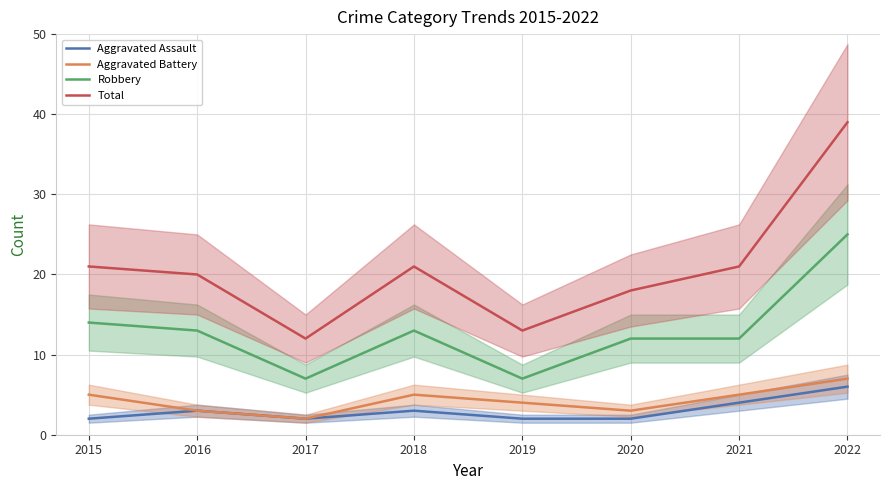

Where is the first local maximum for Total?

2018